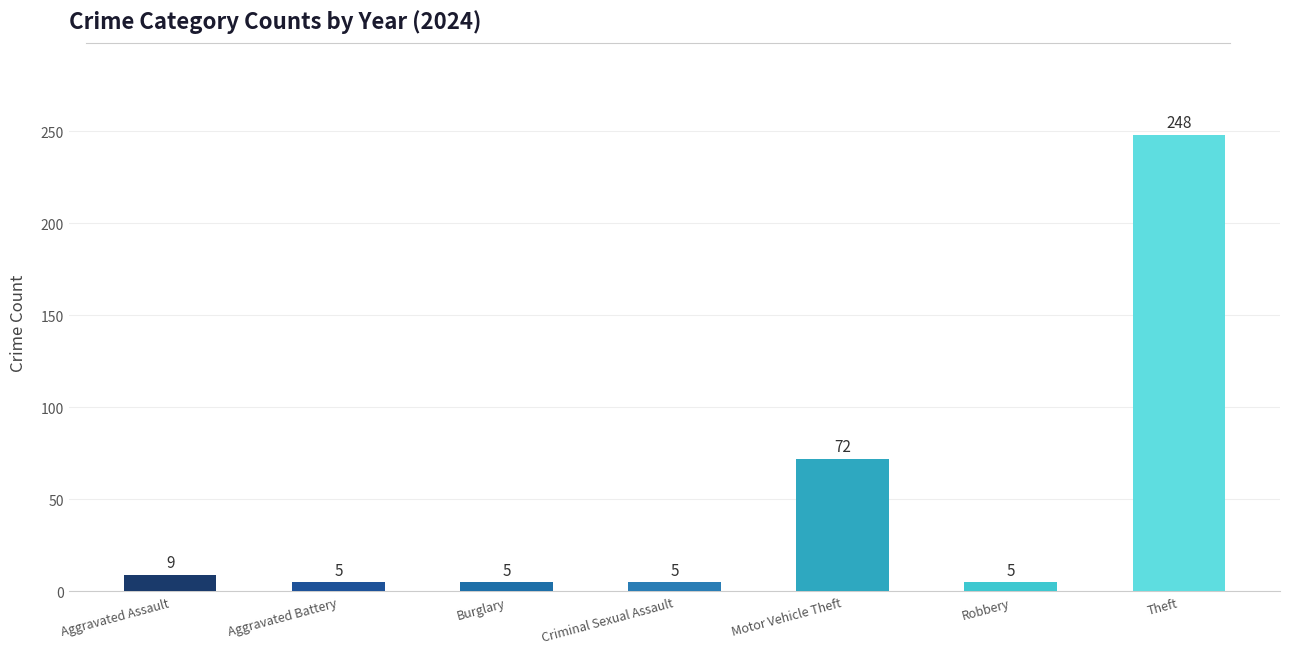

Are the bars horizontal?

No